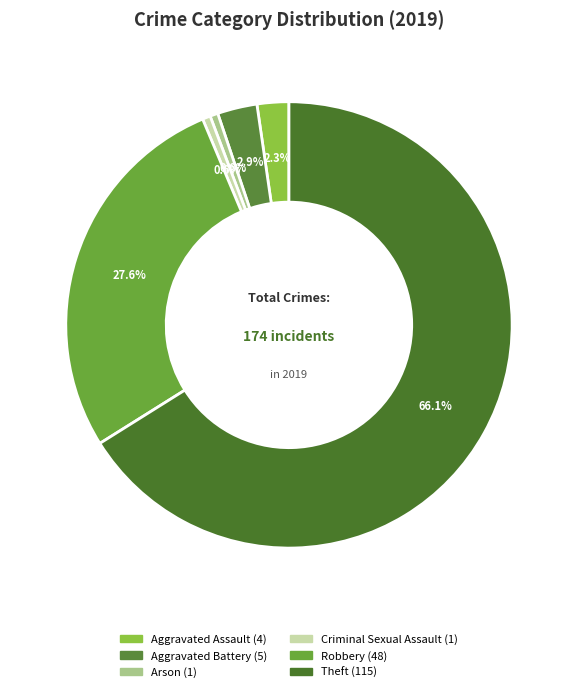

To the nearest percent, what is the combined percentage of Aggravated Assault and Arson?

3%